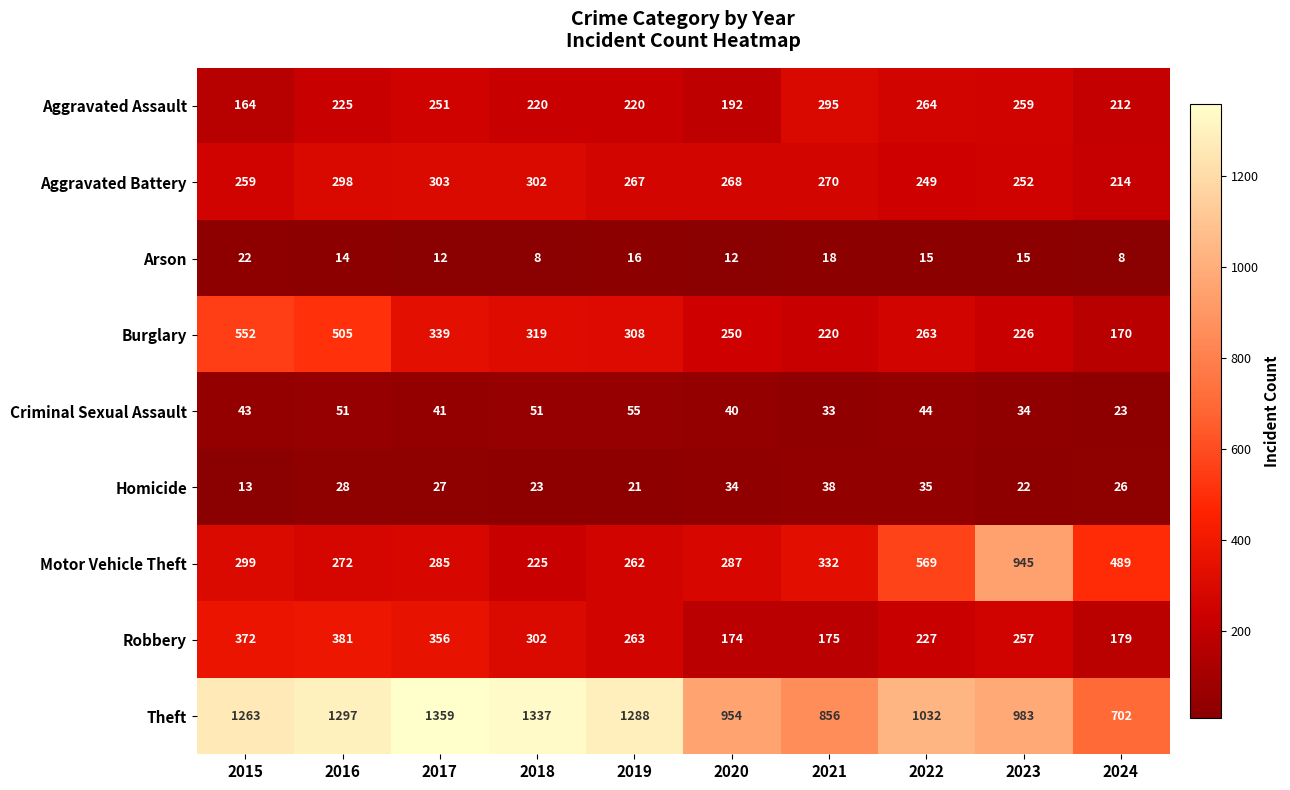

What is the sum of all Theft values?

11071